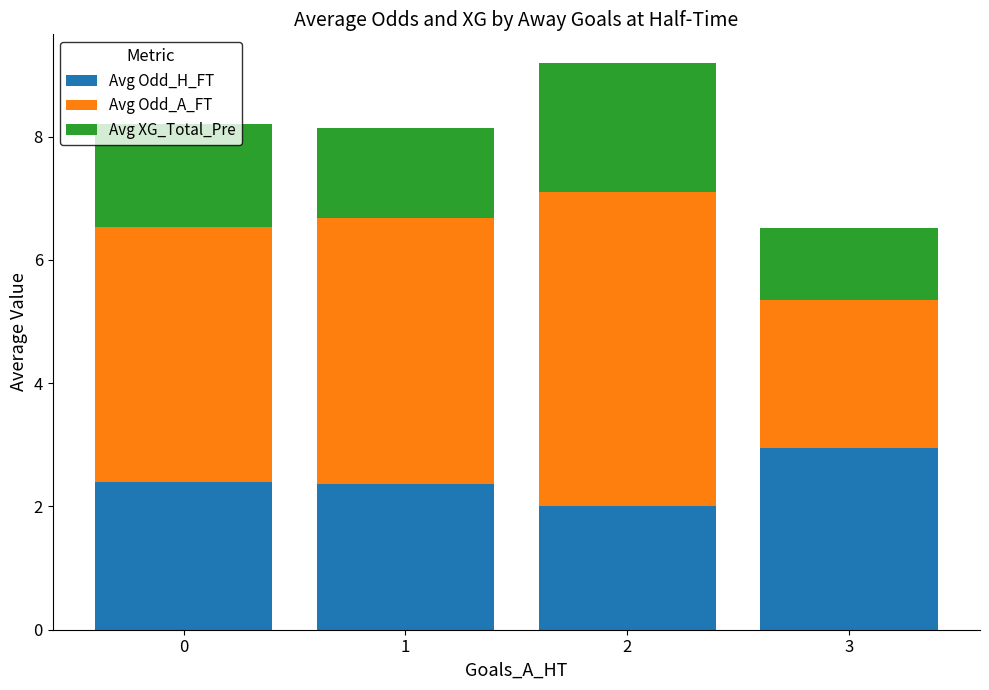

What is the sum of all Avg Odd_H_FT values?

9.7